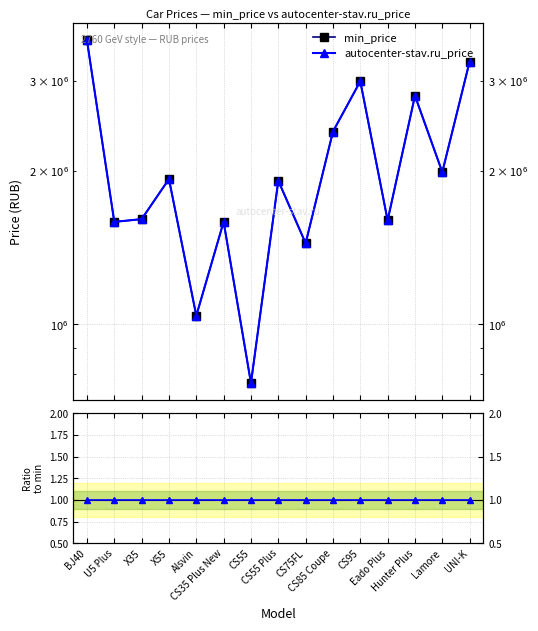

True or false: autocenter-stav.ru_price and min_price cross at least once.

False